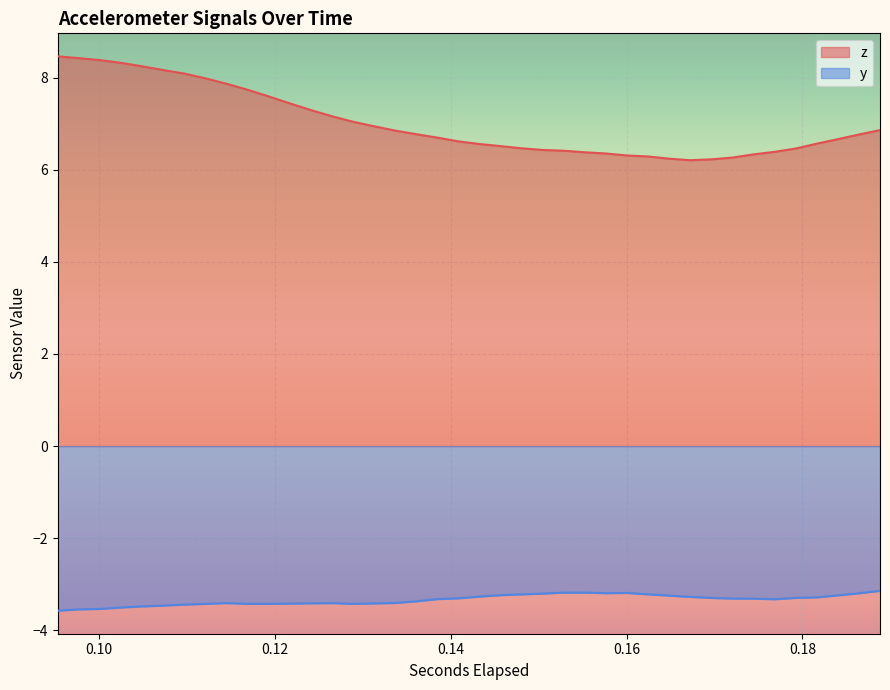

List the series in order of their overall mean, lowest first.

y, z